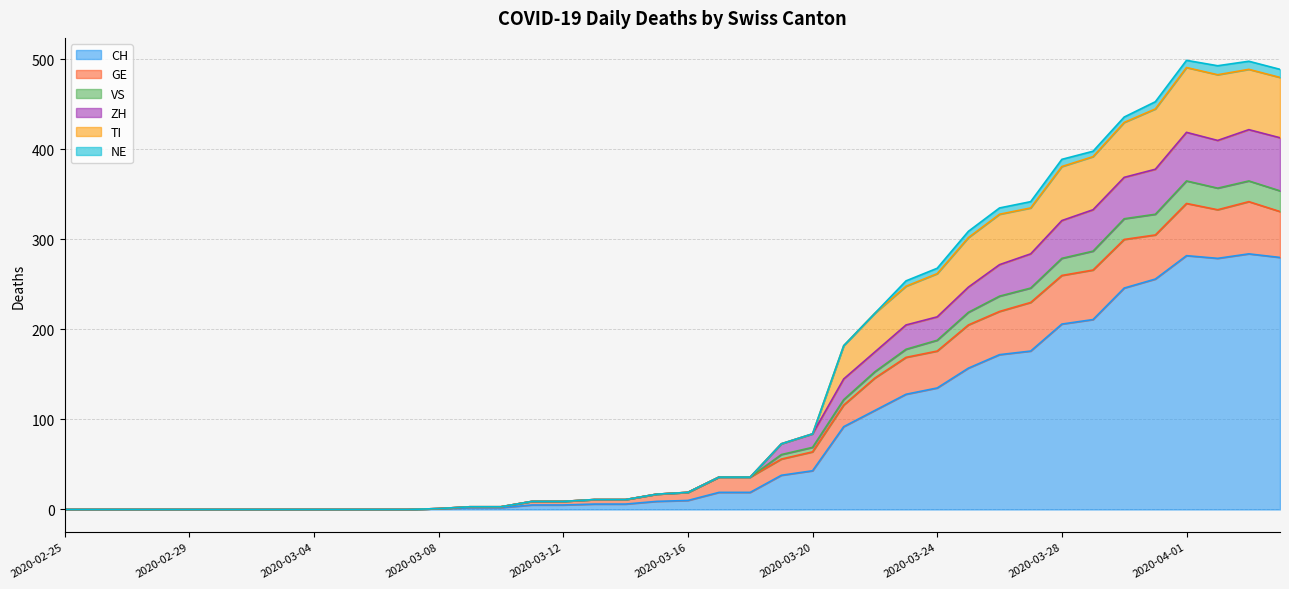

At which category does VS reach its first local peak?

2020-04-01